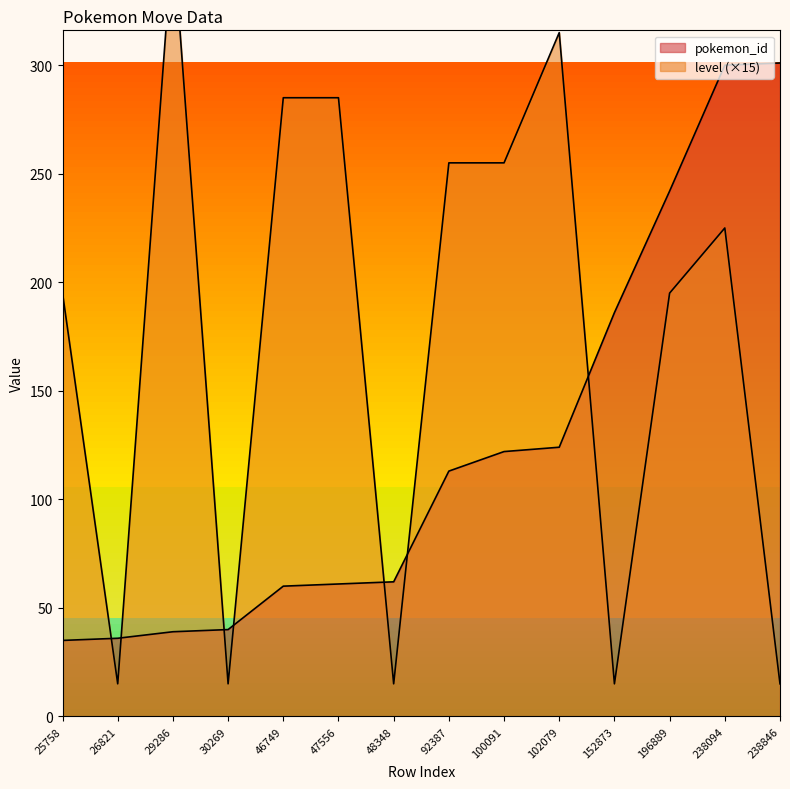

Is it true that pokemon_id equals 127 at 152873?

False